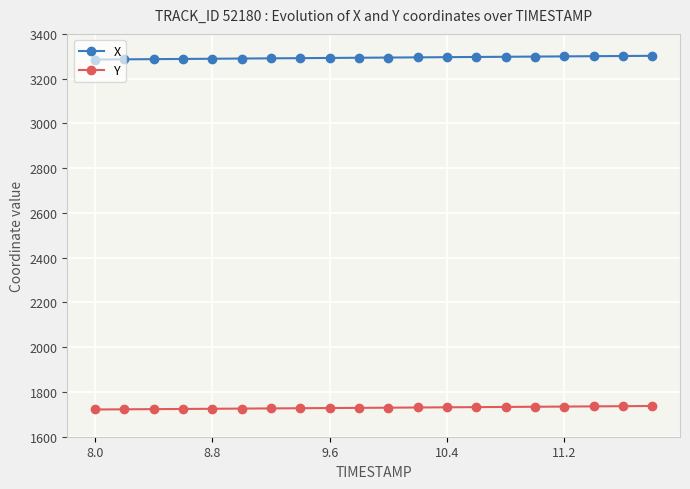

Rank the series by their maximum value, from lowest to highest.

Y, X